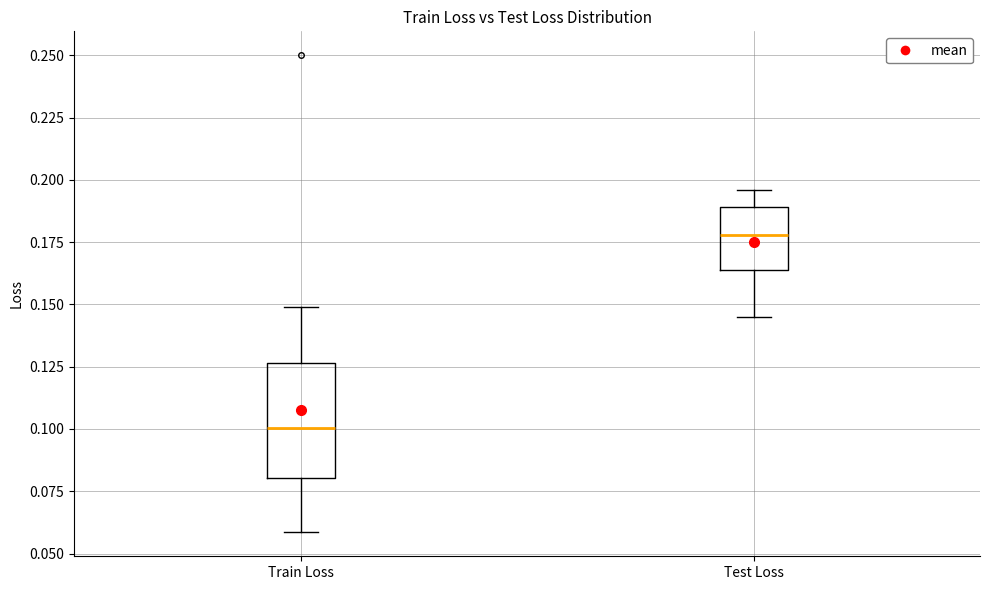

Where is the lower edge of the box for Train Loss on the y-axis? The values are not printed on the chart, so give them approximately, as read against the axis.

0.080